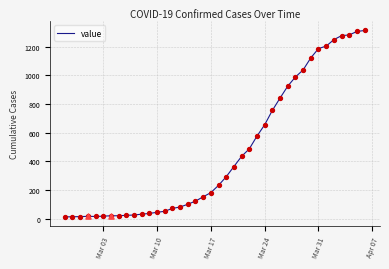

What is the maximum value shown in the chart?

1312